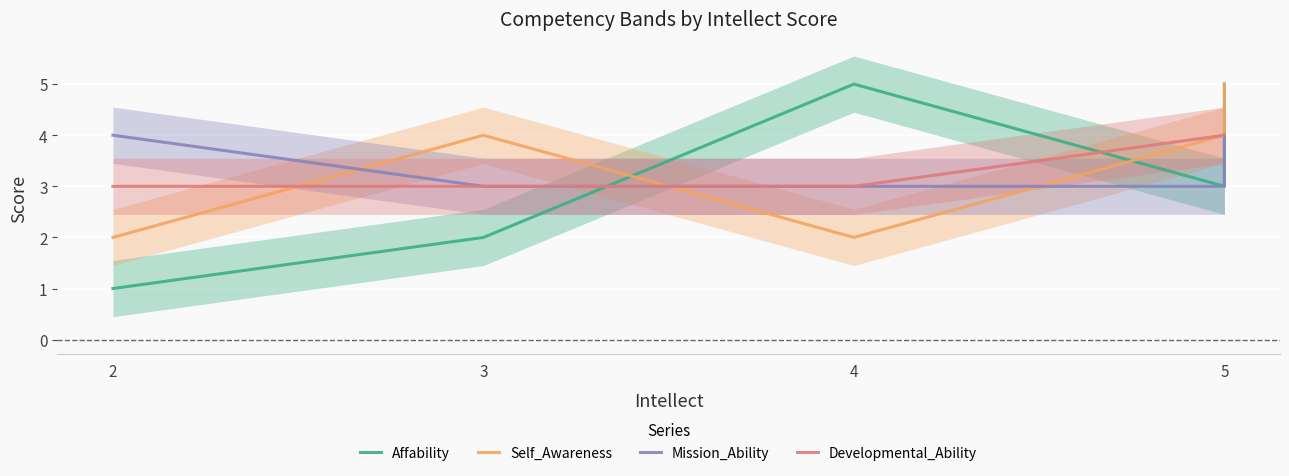

Is it true that Mission_Ability equals 1 at 4?

False